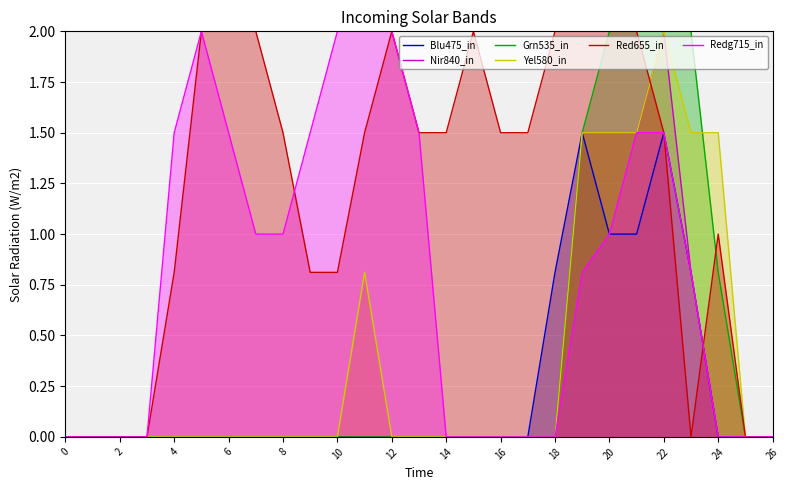

List the series in order of their peak value, highest first.

Nir840_in, Grn535_in, Yel580_in, Red655_in, Redg715_in, Blu475_in